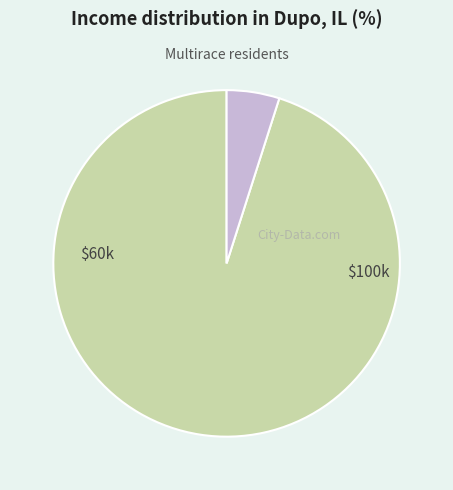

Is there a majority slice in this chart?

Yes